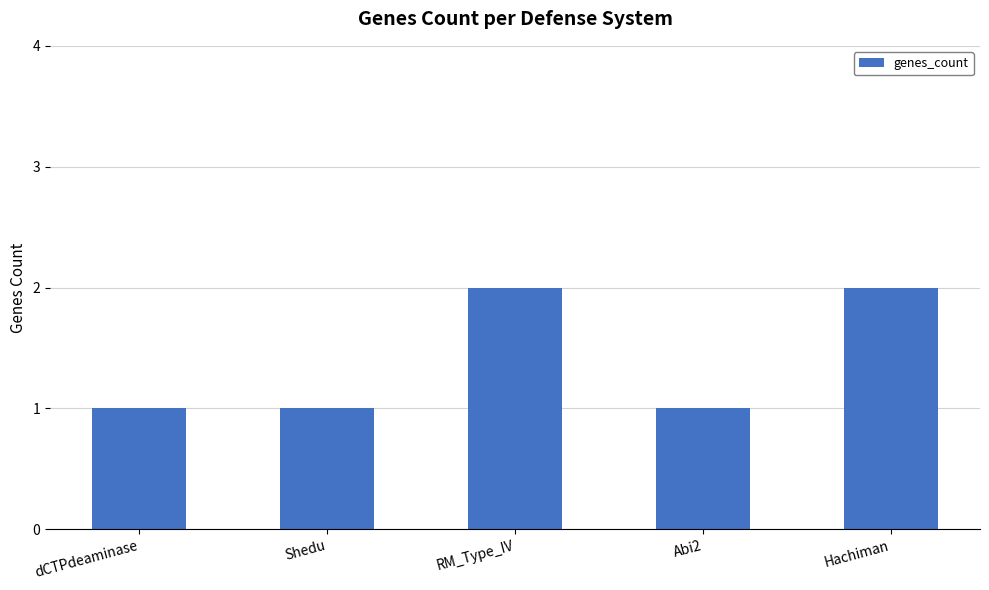

What is the label of the 2nd bar from the right?

Abi2